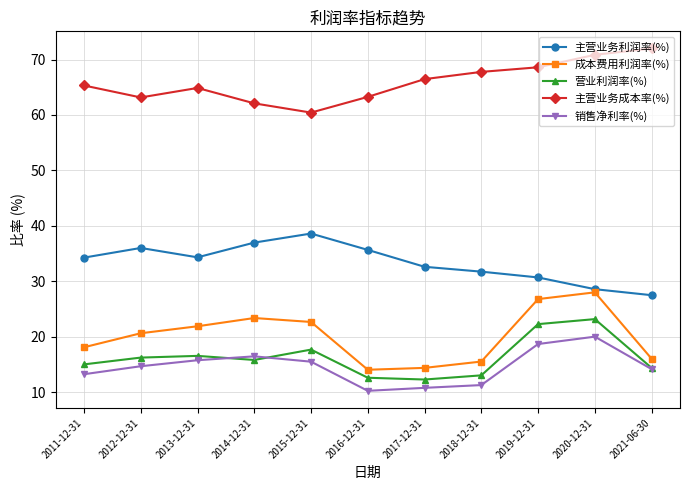

How many lines are shown in the chart?

5